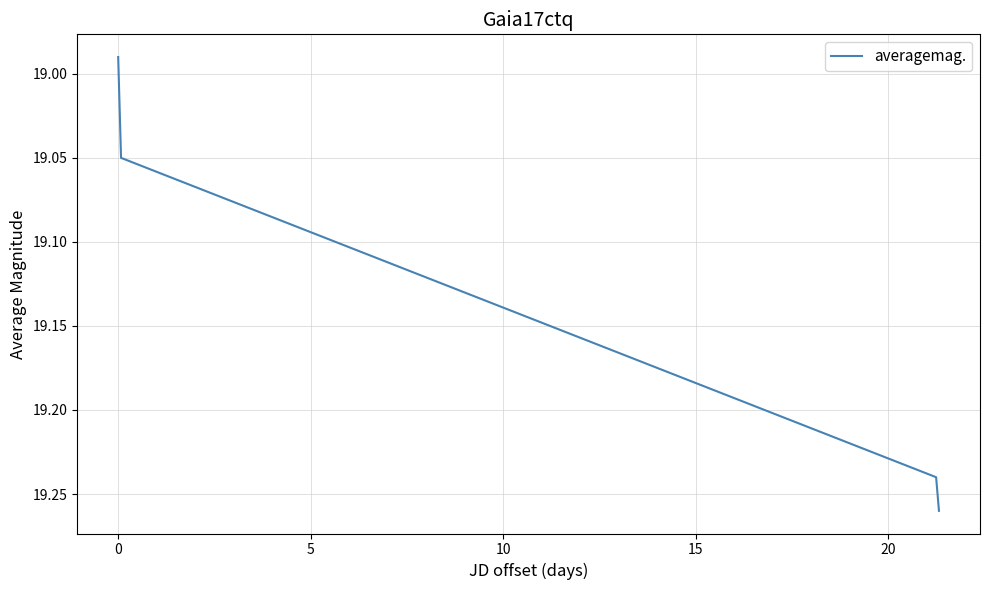

True or false: the data has more than 0 interior local peaks.

False